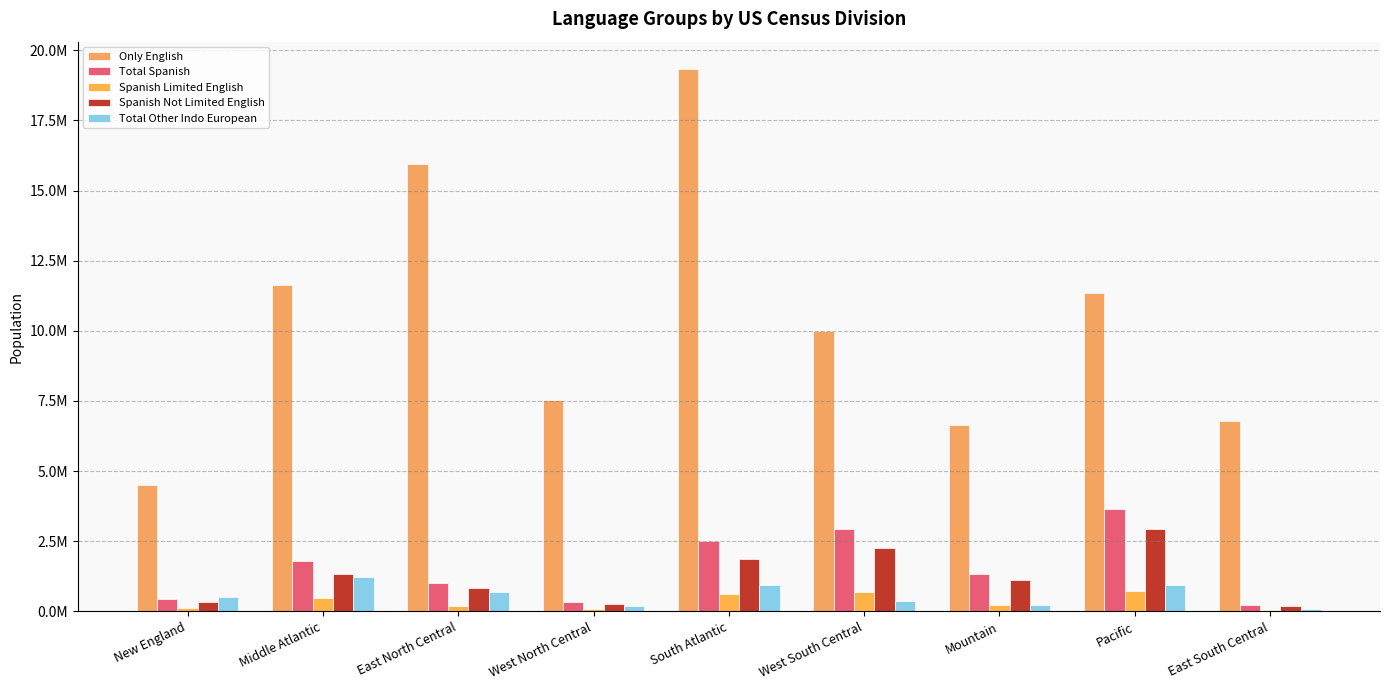

Where is Spanish Limited English nearest to the value 394343?

Middle Atlantic